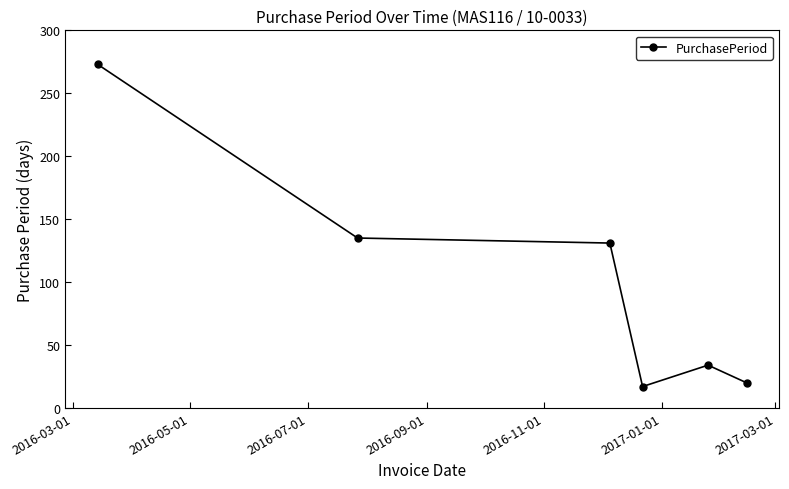

True or false: the data has more than 0 interior local peaks.

True